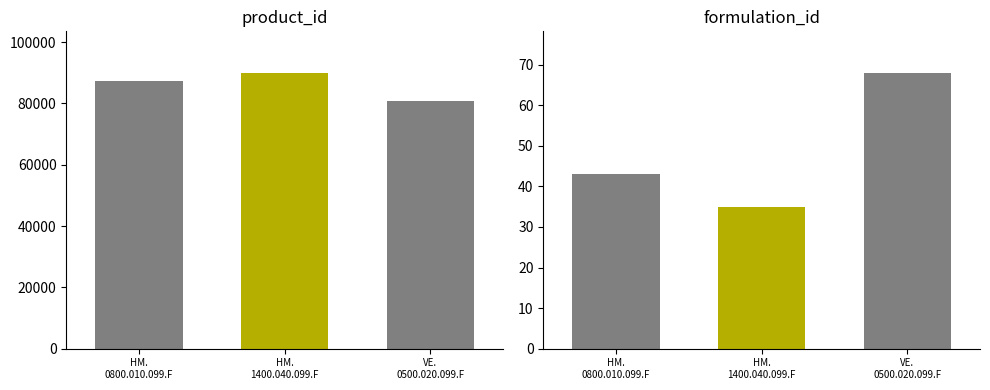

Which series has the largest range (max minus min)?

product_id